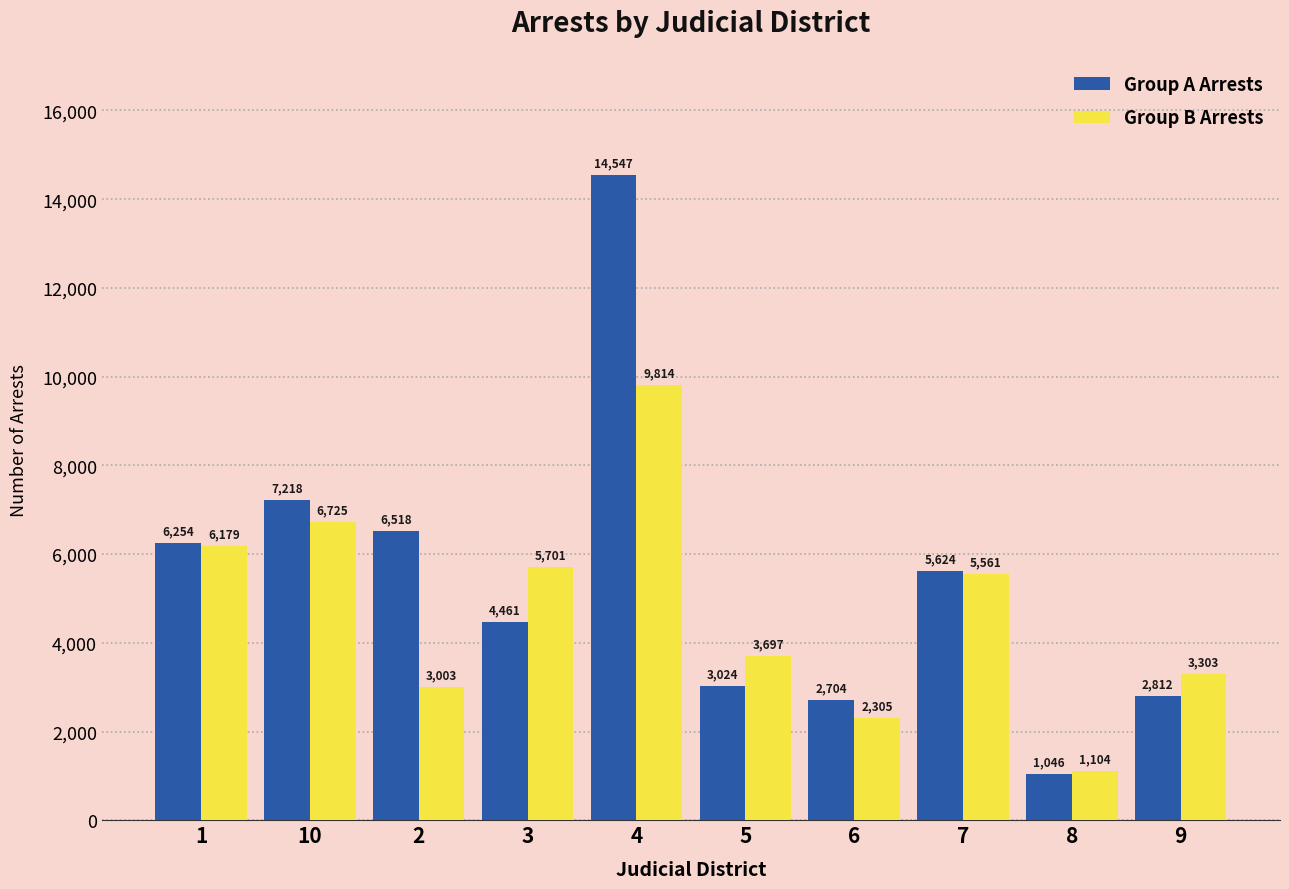

What is the label of the 10th bar from the right?

1